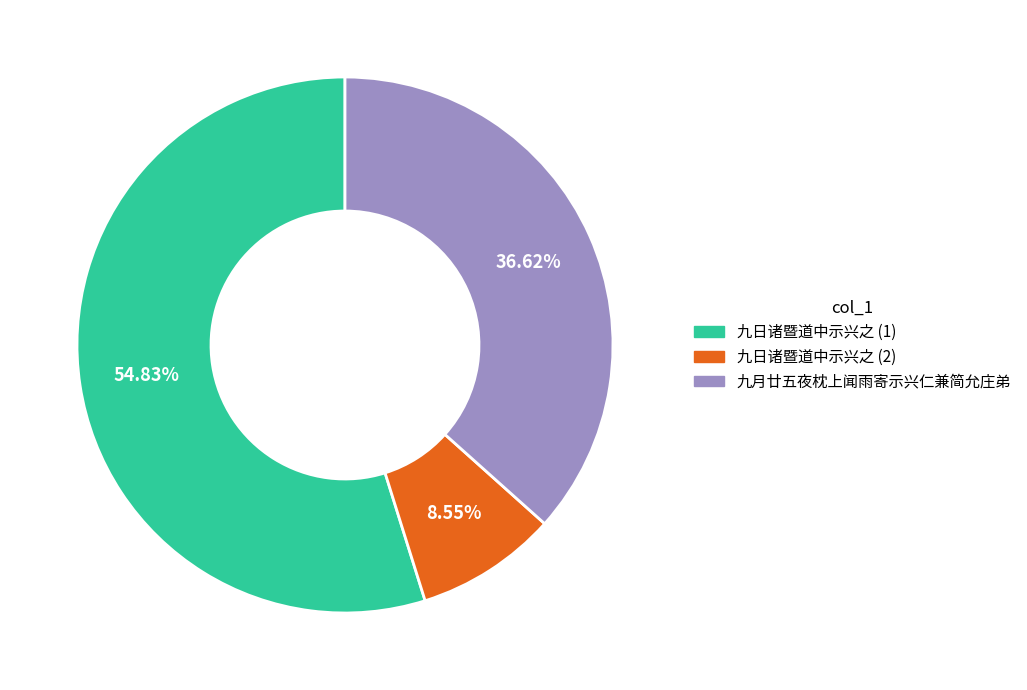

Is there any slice that represents more than half of the pie?

Yes